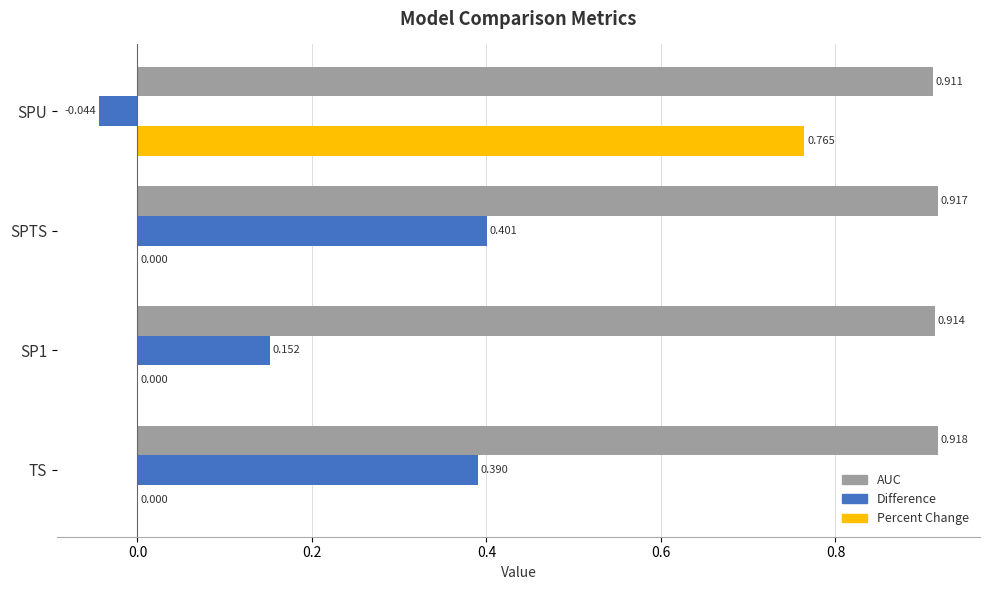

Where is Difference nearest to the value 0?

SPU